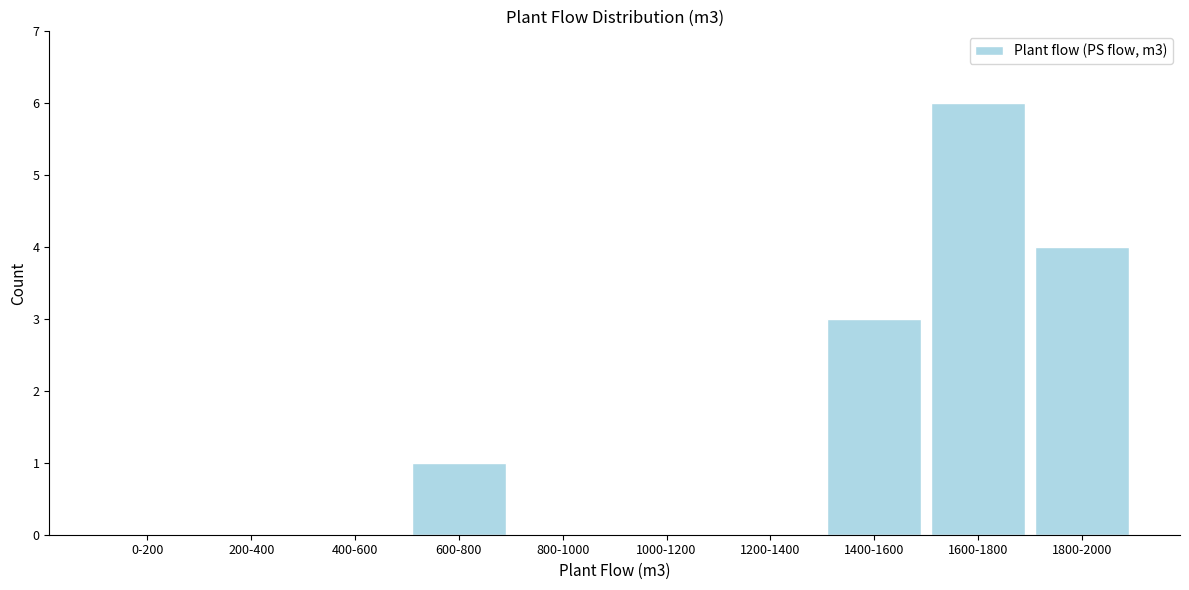

Reading right to left, what are all the values shown in this chart?

1800-2000=4	1600-1800=6	1400-1600=3	1200-1400=0	1000-1200=0	800-1000=0	600-800=1	400-600=0	200-400=0	0-200=0